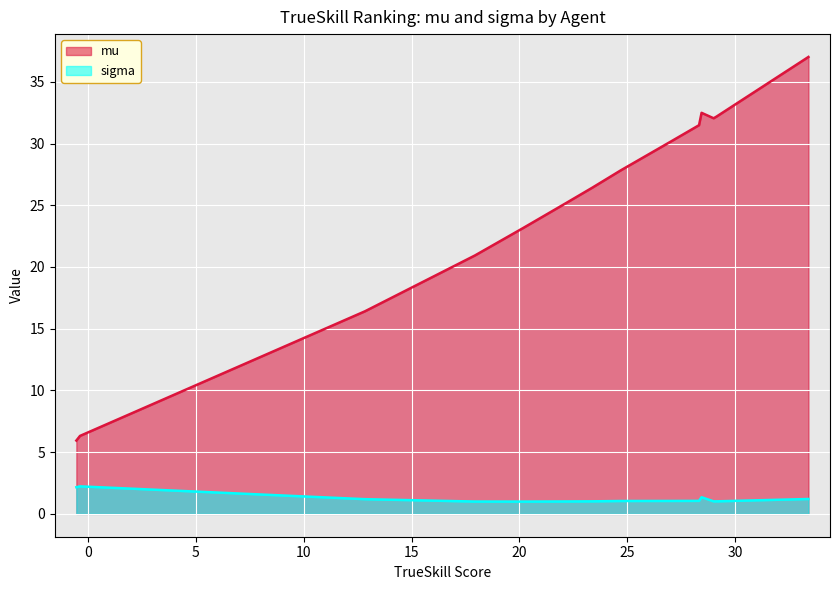

True or false: mu and sigma cross at least once.

False